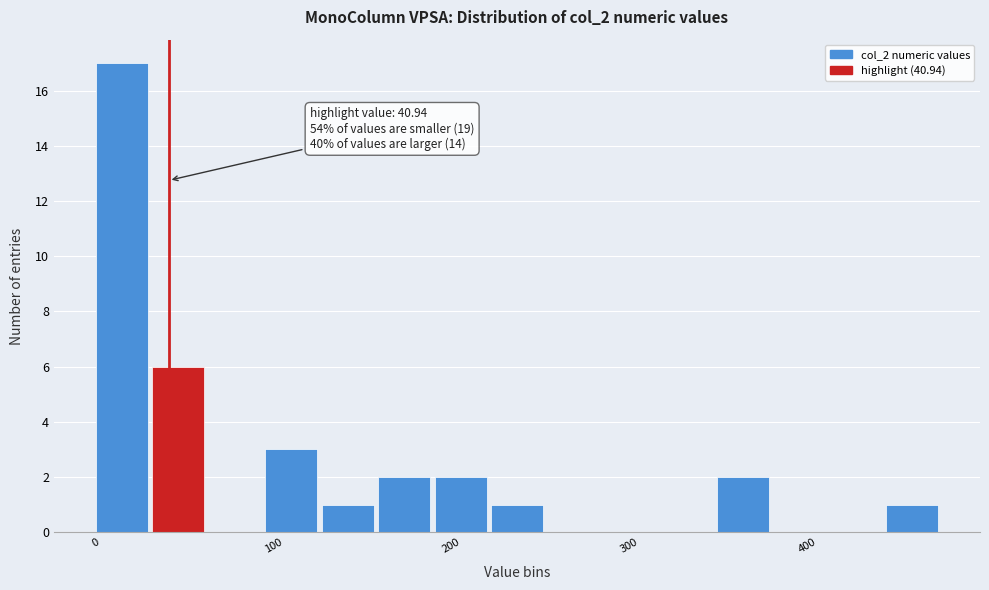

Read against the x-axis, roughly where is the centre of the tallest bar?

10